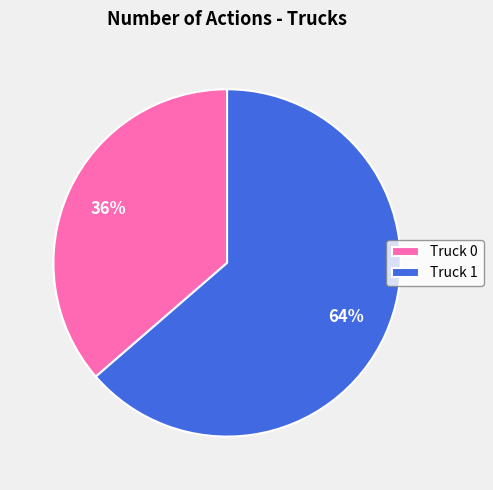

Combined, do Truck 0 and Truck 1 account for over 50%?

Yes